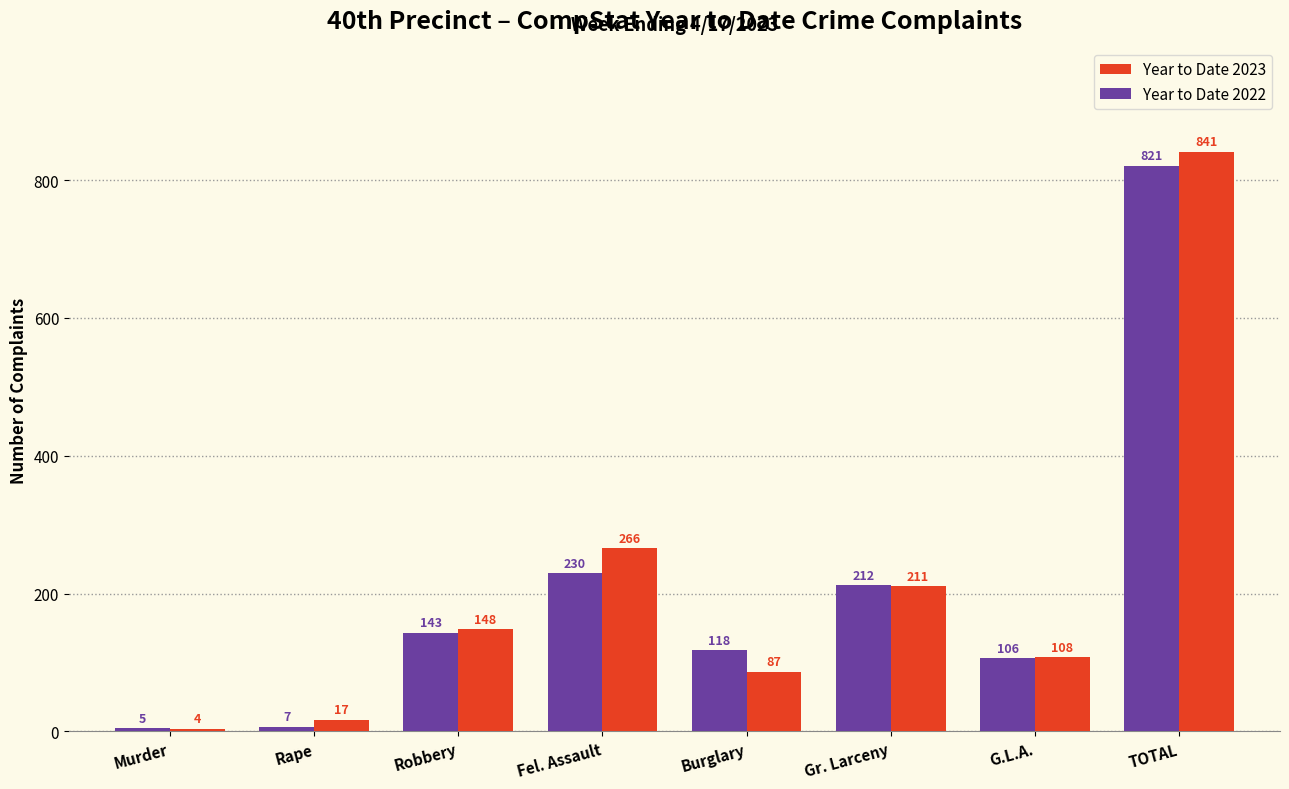

Reading left to right, transcribe all the data shown in this chart.

Year to Date 2023: 4	17	148	266	87	211	108	841
Year to Date 2022: 5	7	143	230	118	212	106	821